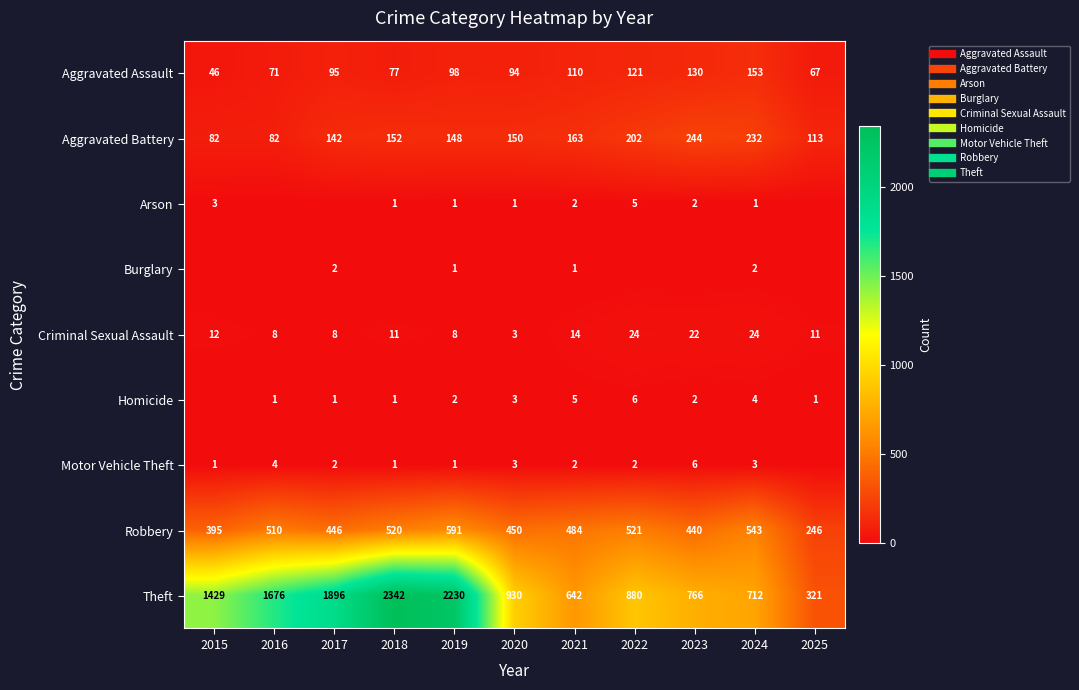

What is the difference between the highest and lowest values at 2019?

2229